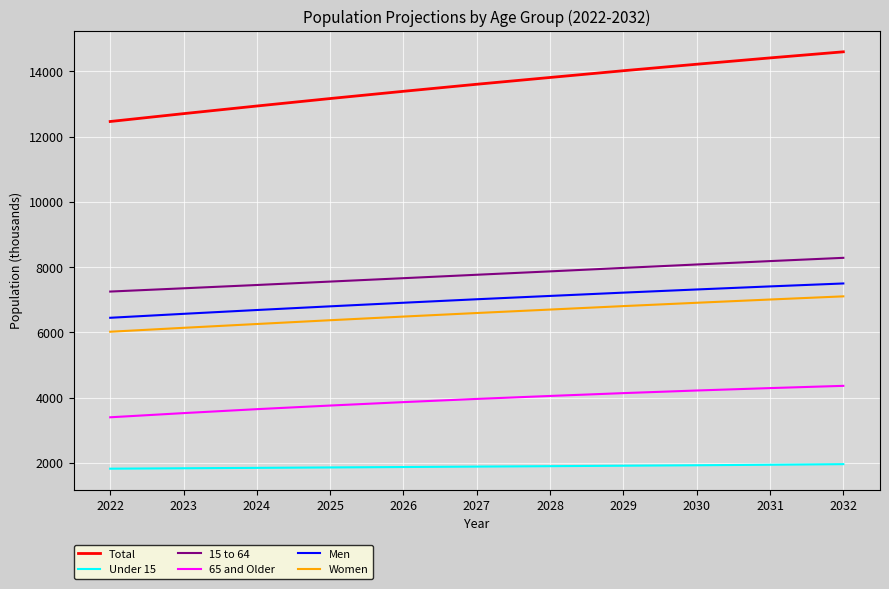

Is this an area chart (filled region under the line)?

No